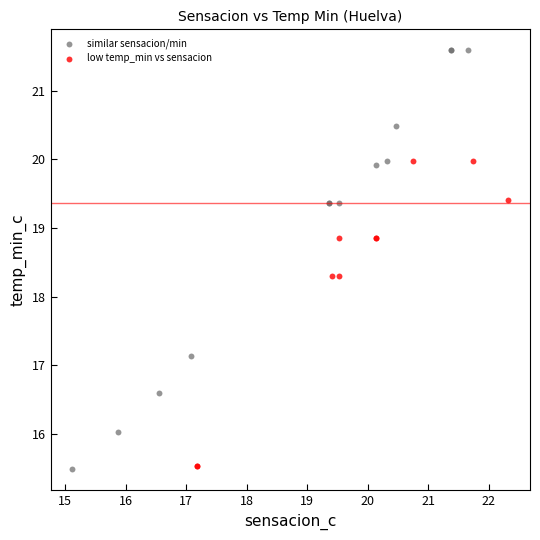

Which series has the largest Y range (max minus min)?

similar sensacion/min